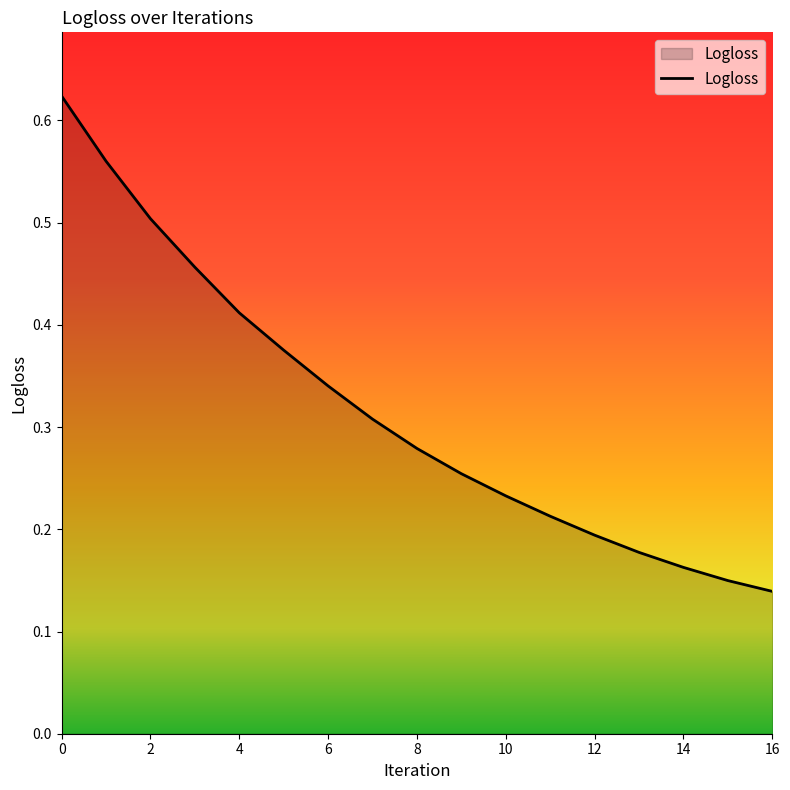

Reading left to right, transcribe all the data shown in this chart.

0.6	0.6	0.5	0.5	0.4	0.4	0.3	0.3	0.3	0.3	0.2	0.2	0.2	0.2	0.2	0.1	0.1